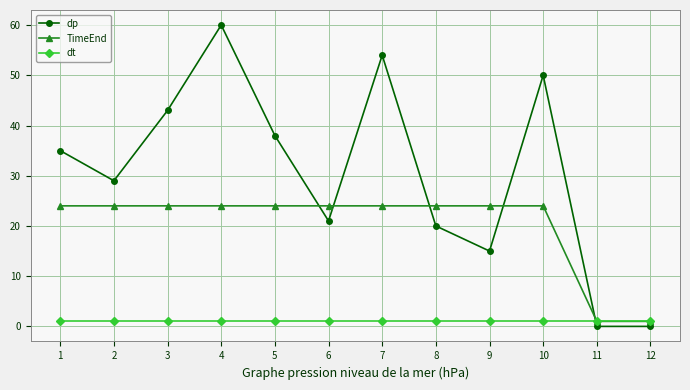

How many series are shown in this chart?

3